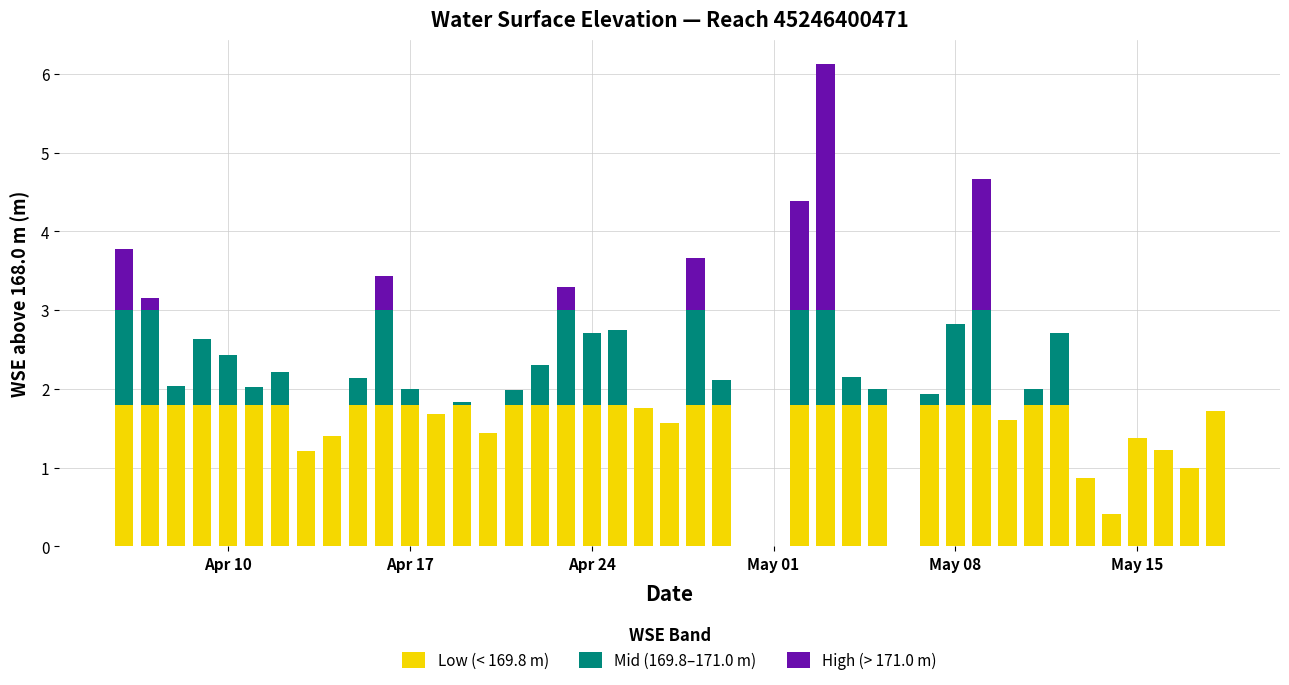

What is the highest value of the Low (< 169.8 m) series?

1.8